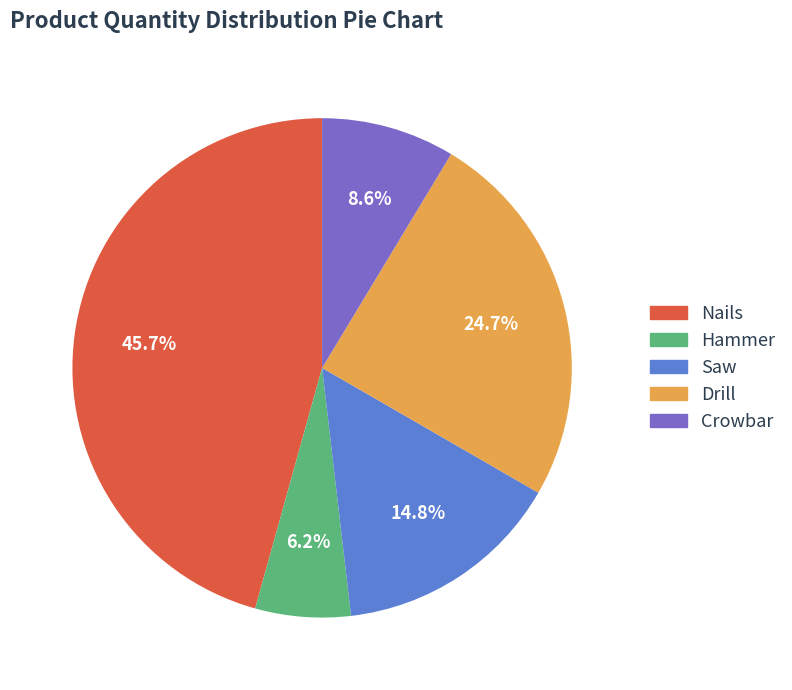

To the nearest percent, what portion does Drill represent?

25%